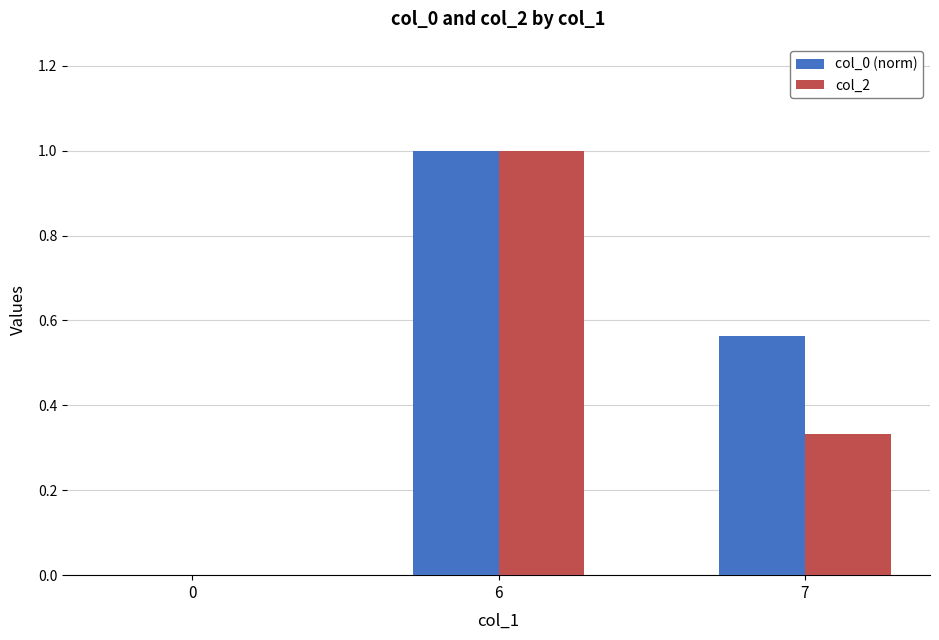

True or false: col_0 (norm) has a value of 1.4 at 6.

False